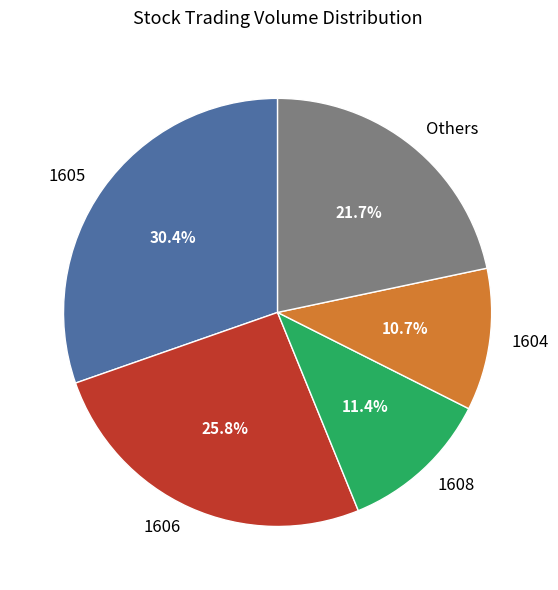

Combined, what portion of the pie is 1605 and 1606?

56.2%